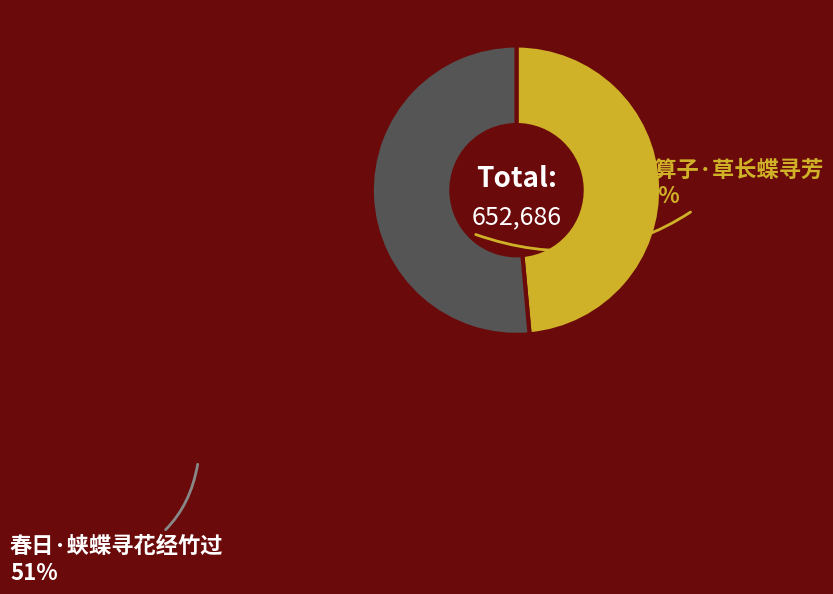

Is there any slice that represents more than half of the pie?

Yes